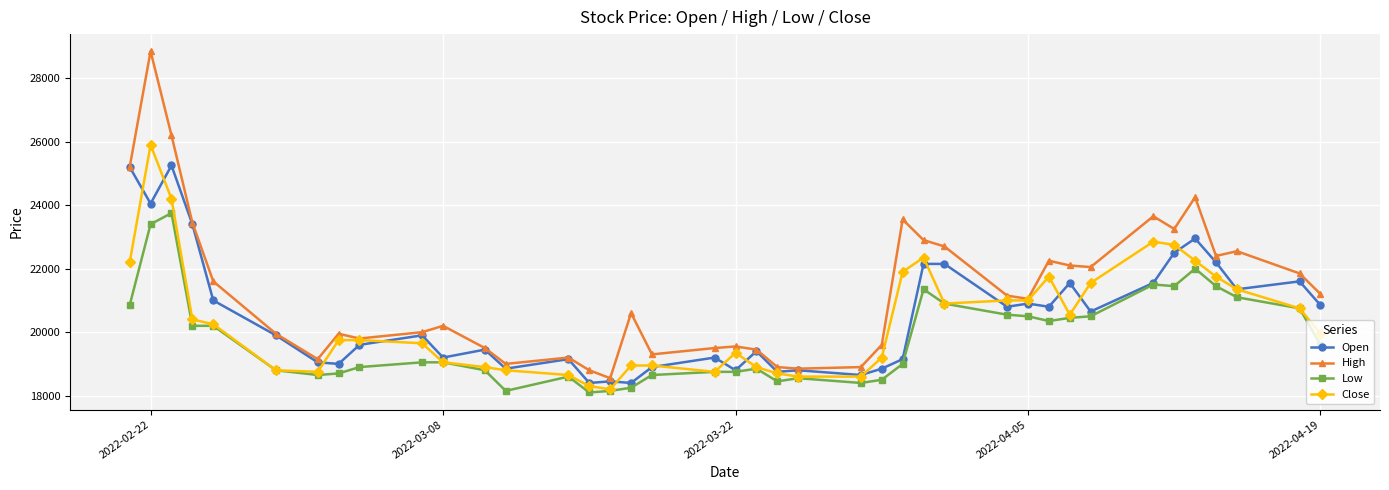

True or false: High has more than 2 points higher than both neighbors.

True